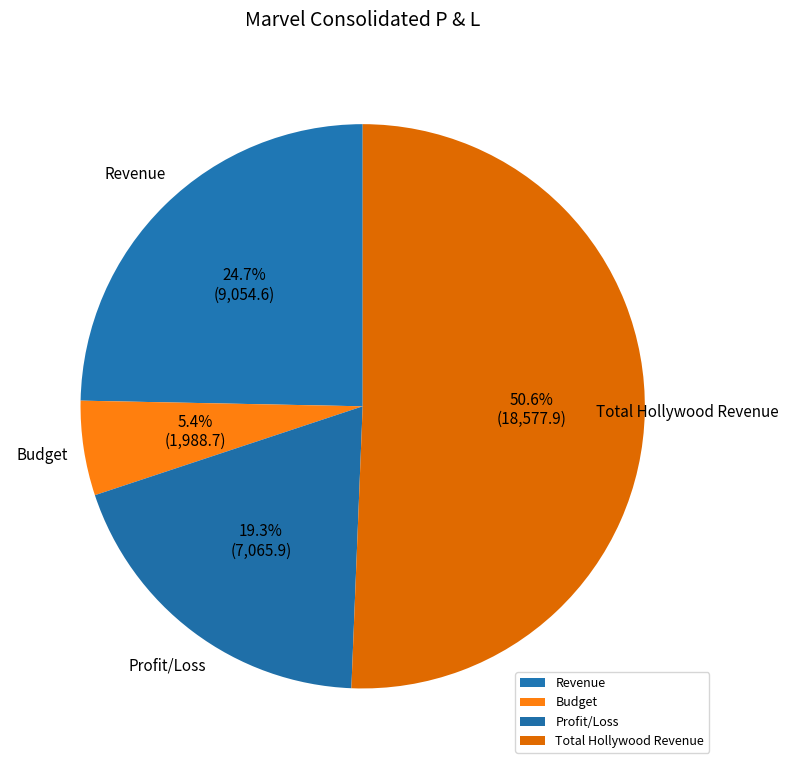

What is the change in value from Budget to Total Hollywood Revenue?

+16589.2